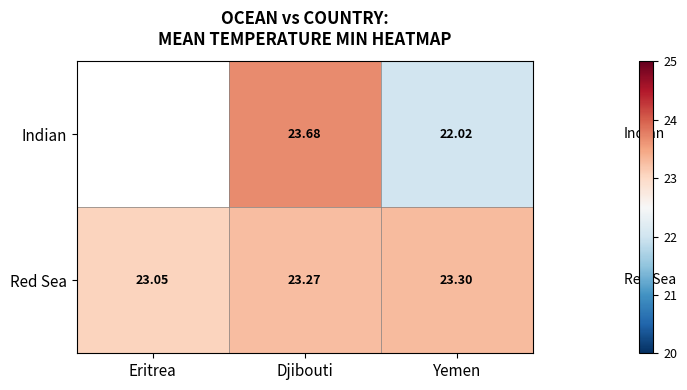

At Djibouti, list the series in order from largest to smallest.

Indian, Red Sea